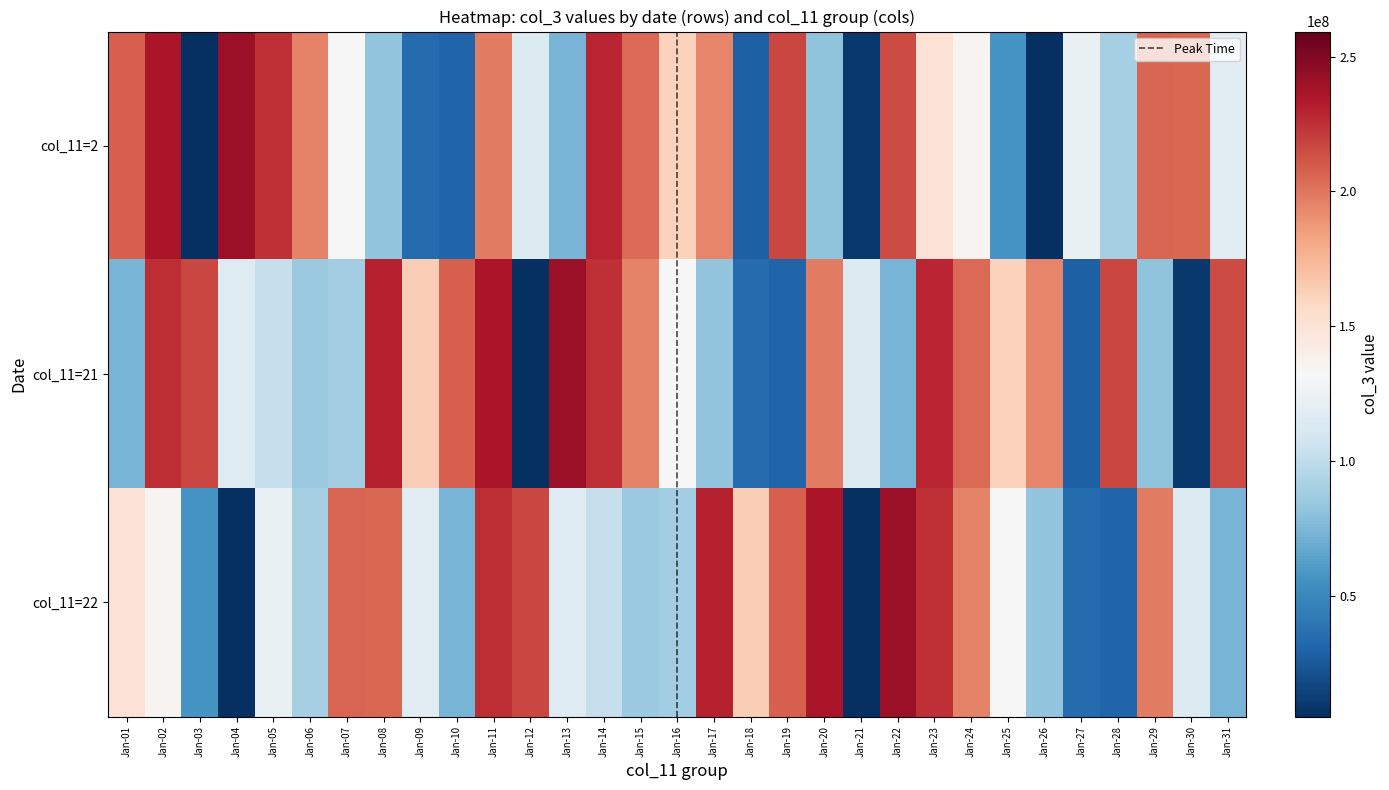

Which category has the highest value across all series?

Jan-04